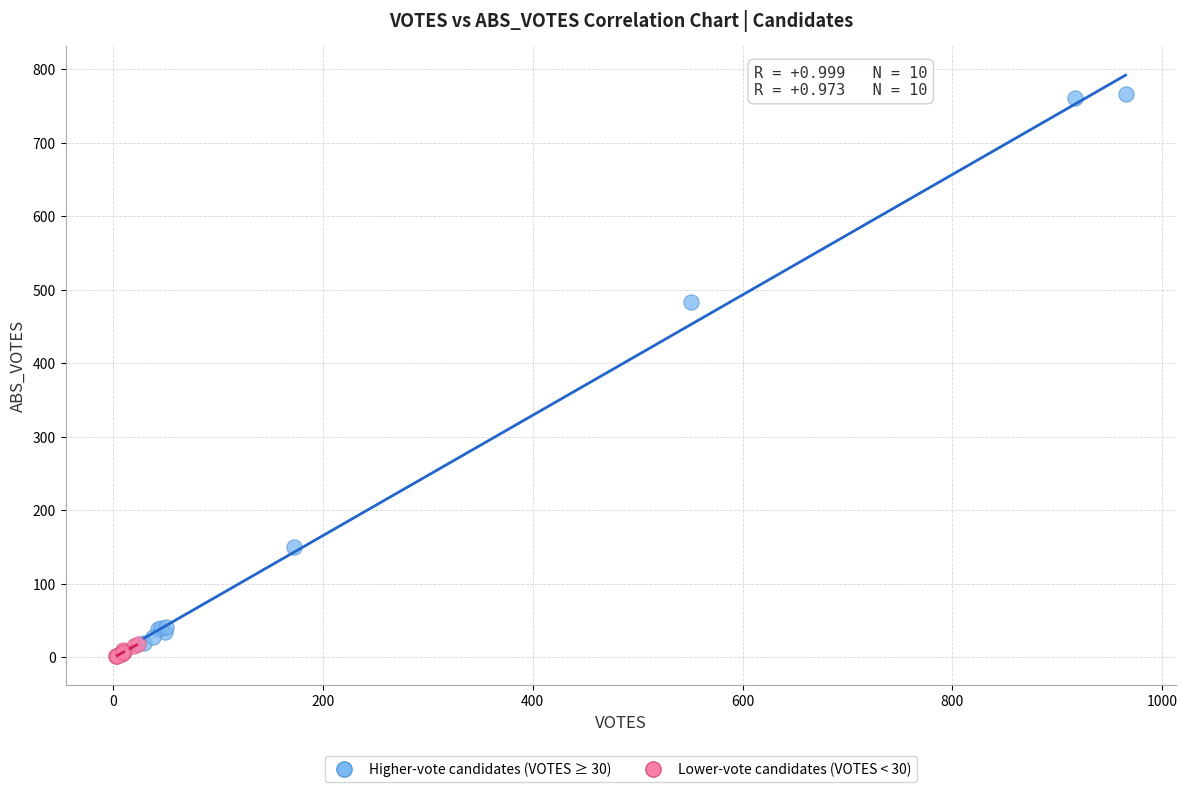

Which series contains the highest Y value?

Higher-vote candidates (VOTES ≥ 30)